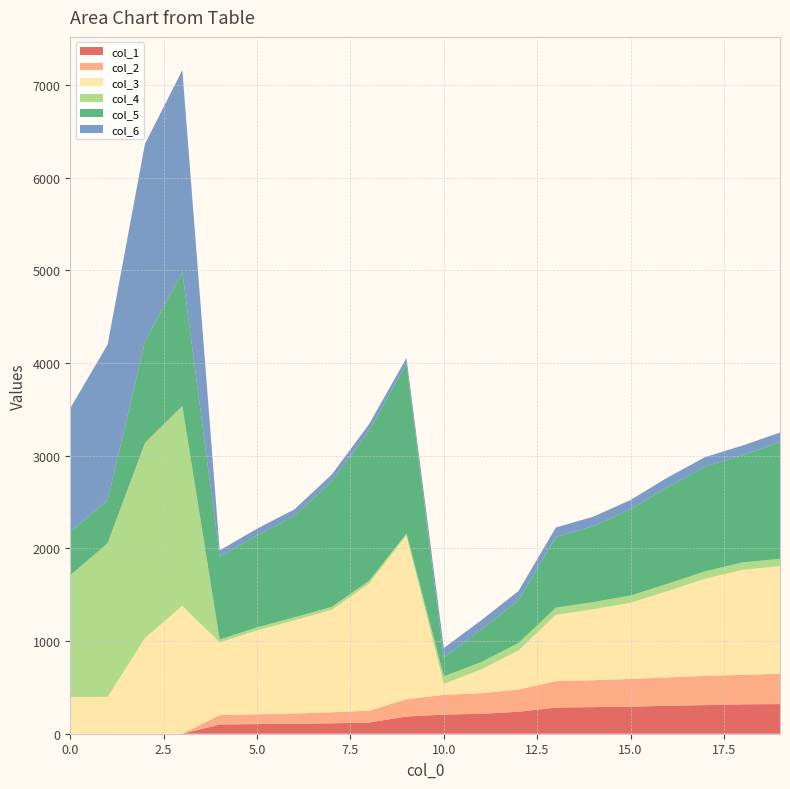

Reading right to left, extract all data points from this chart.

col_1: 19=320.0	18=317.0	17=309.0	16=301.0	15=292.0	14=287.0	13=282.0	12=237.0	11=215.0	10=206.0	9=185.0	8=121.0	7=112.0	6=108.0	5=104.0	4=99.0	3=0.0	2=0.0	1=0.0	0=0.0
col_2: 19=327.0	18=318.0	17=315.0	16=307.0	15=299.0	14=290.0	13=285.0	12=240.0	11=223.0	10=213.0	9=187.0	8=127.0	7=119.0	6=110.0	5=106.0	4=102.0	3=0.0	2=0.0	1=0.0	0=0.1
col_3: 19=1160.0	18=1134.0	17=1048.0	16=932.0	15=822.0	14=766.0	13=716.0	12=421.0	11=255.0	10=119.0	9=1768.0	8=1372.0	7=1105.0	6=1005.0	5=905.0	4=784.0	3=1380.0	2=1033.0	1=397.0	0=397.0
col_4: 19=80.0	18=80.0	17=80.0	16=79.0	15=78.0	14=77.0	13=77.0	12=81.0	11=80.0	10=81.0	9=19.0	8=30.0	7=32.0	6=33.0	5=32.0	4=31.0	3=2155.0	2=2106.0	1=1659.0	0=1312.0
col_5: 19=1259.0	18=1157.0	17=1130.0	16=1044.0	15=928.0	14=819.0	13=763.0	12=460.0	11=347.0	10=201.0	9=1836.0	8=1617.0	7=1355.0	6=1091.0	5=993.0	4=891.0	3=1445.0	2=1094.0	1=462.0	0=470.0
col_6: 19=103.0	18=103.0	17=103.0	16=103.0	15=103.0	14=102.0	13=102.0	12=101.0	11=103.0	10=105.0	9=58.0	8=73.0	7=73.0	6=73.0	5=72.0	4=71.0	3=2179.0	2=2130.0	1=1681.0	0=1332.0